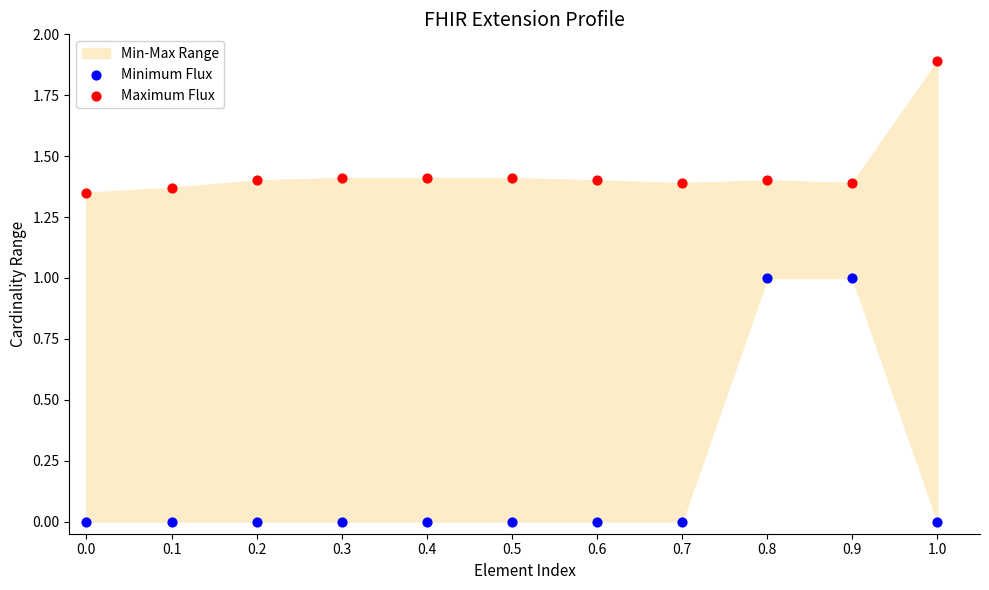

Across all data points, what is the range of Y values (max minus min)?

1.9